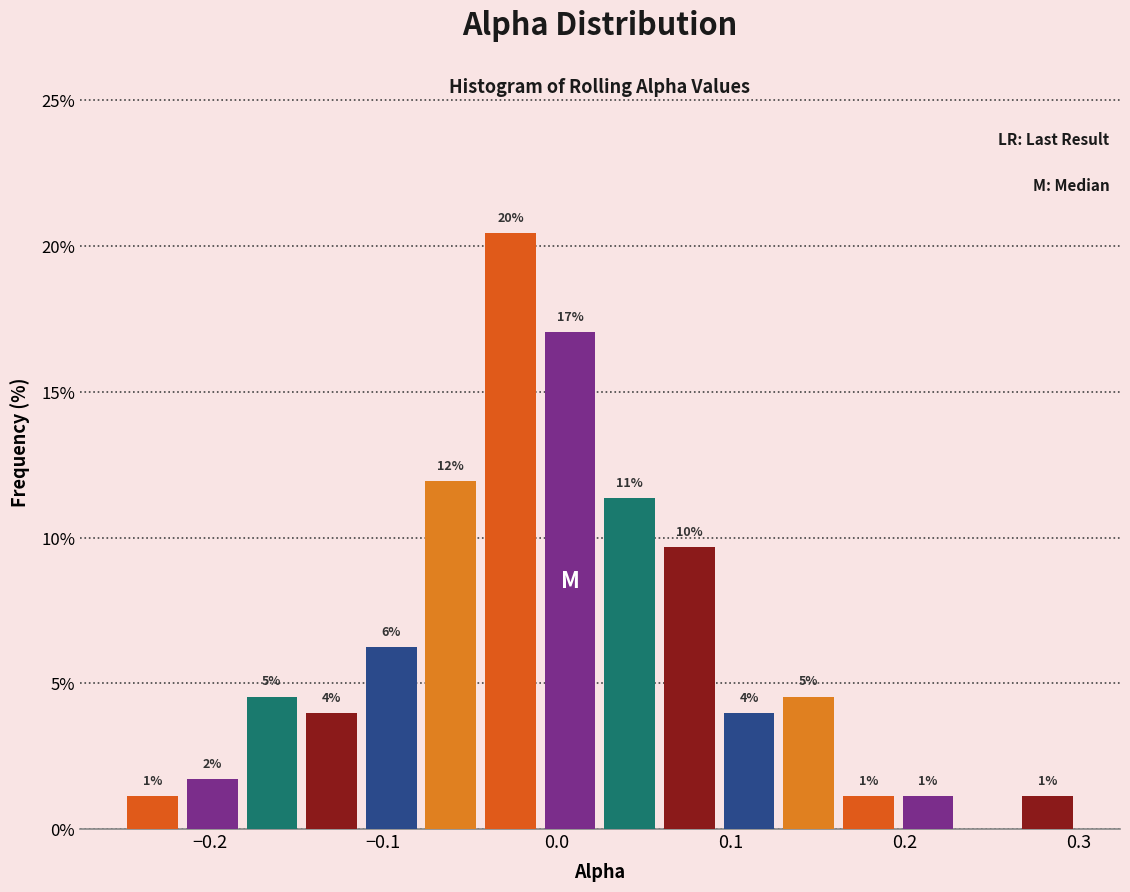

Read against the x-axis, roughly where is the centre of the tallest bar?

-0.03